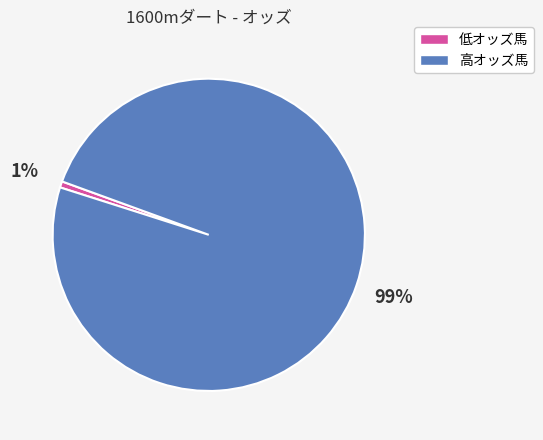

Between 高オッズ馬 and 低オッズ馬, which is larger?

高オッズ馬